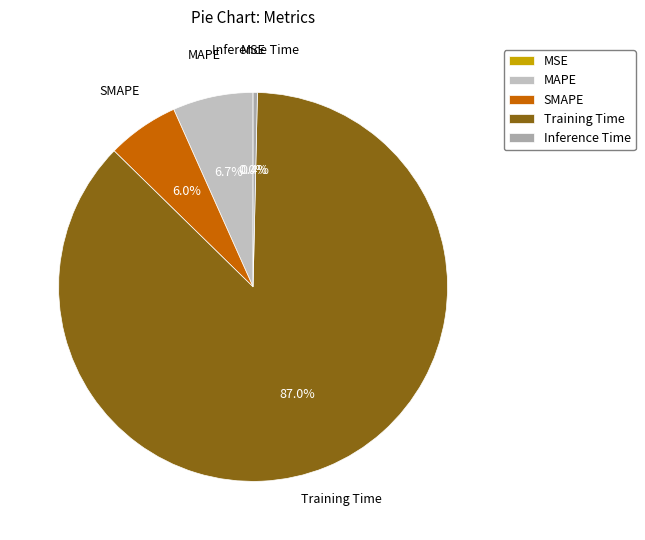

Does any single category account for the majority?

Yes